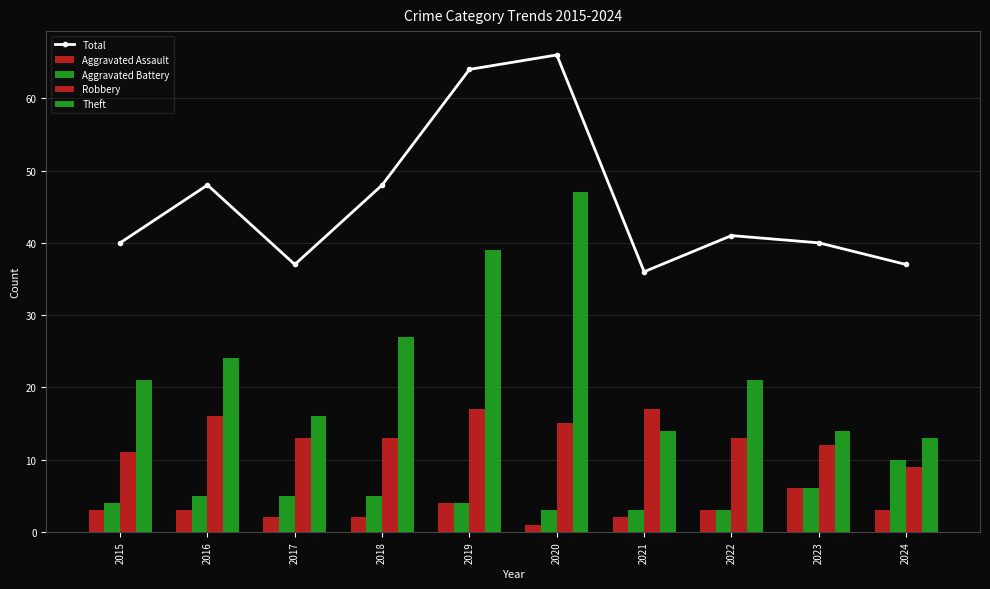

Count the Robbery values in the range 12 to 16.

6